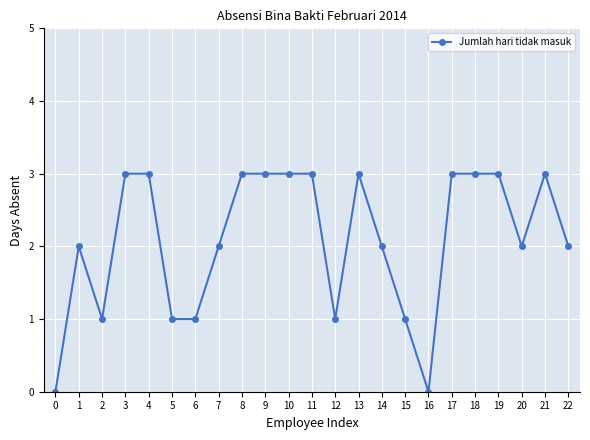

At which category does the data reach its first local valley?

2